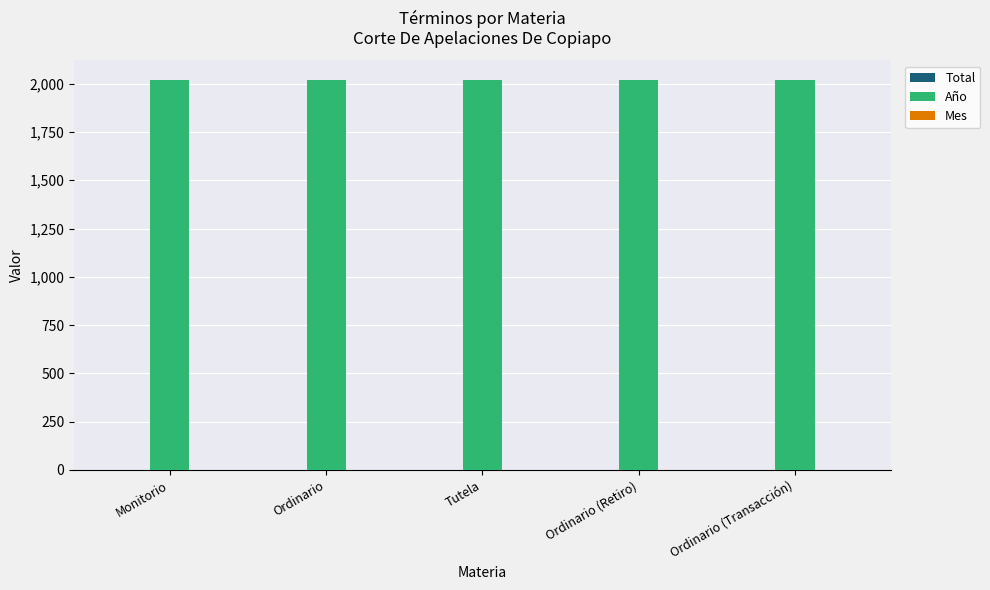

The Año series shows 2848 at Tutela. True or false?

False